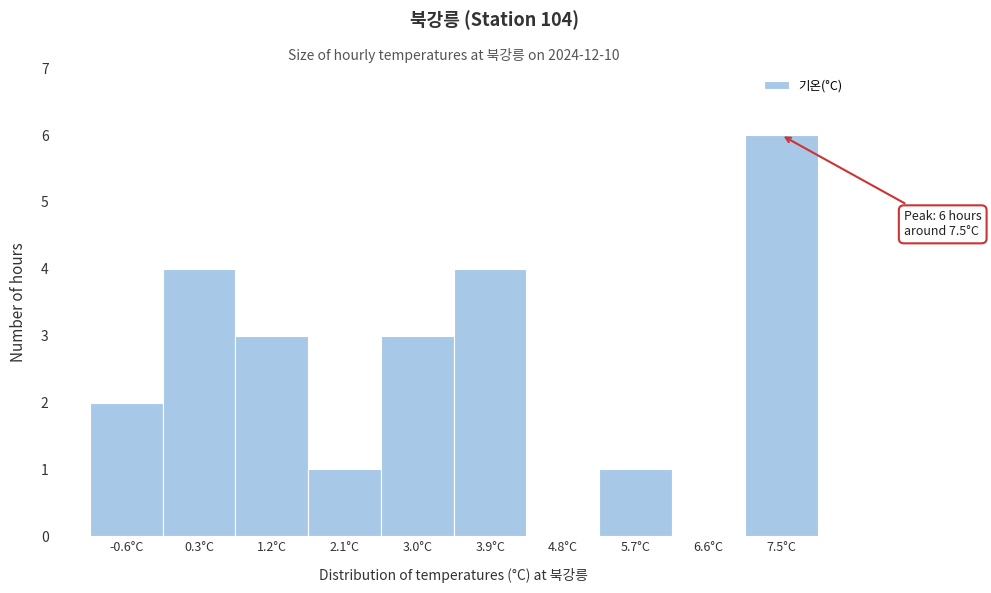

Which range on the x-axis has the tallest bar?

7.01 to 7.90